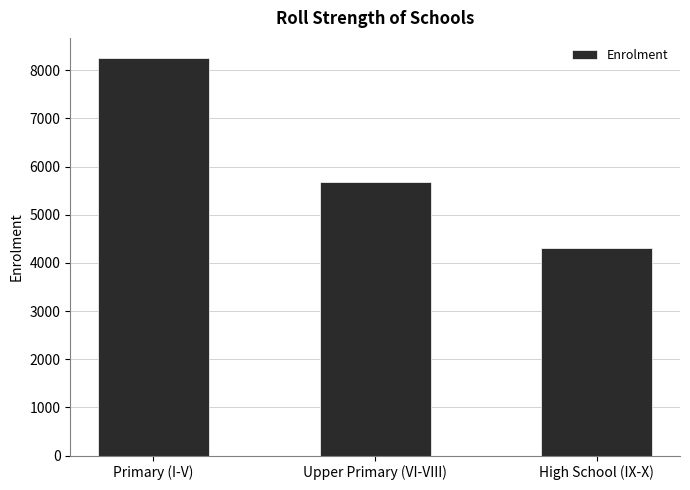

The value at Primary (I-V) is 8259. True or false?

True